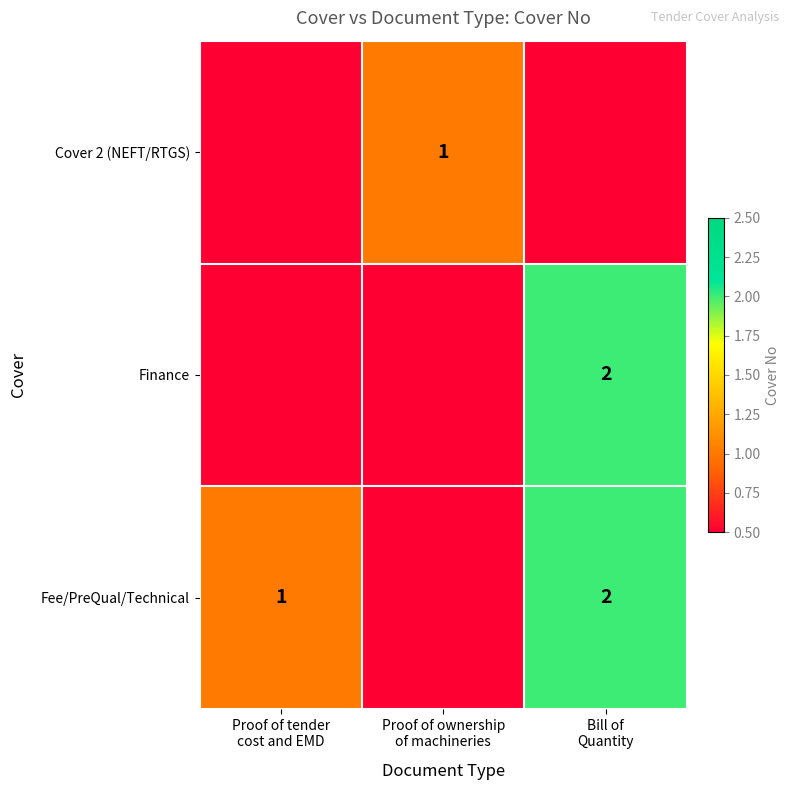

How many data points in Cover 2 (NEFT/RTGS) are above 0?

1